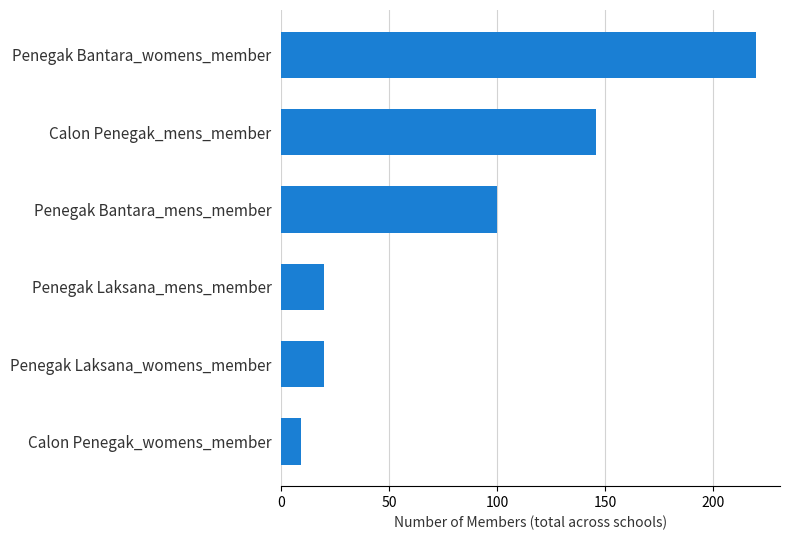

Reading top to bottom, extract all data points from this chart.

Penegak Bantara_womens_member=220	Calon Penegak_mens_member=146	Penegak Bantara_mens_member=100	Penegak Laksana_mens_member=20	Penegak Laksana_womens_member=20	Calon Penegak_womens_member=9